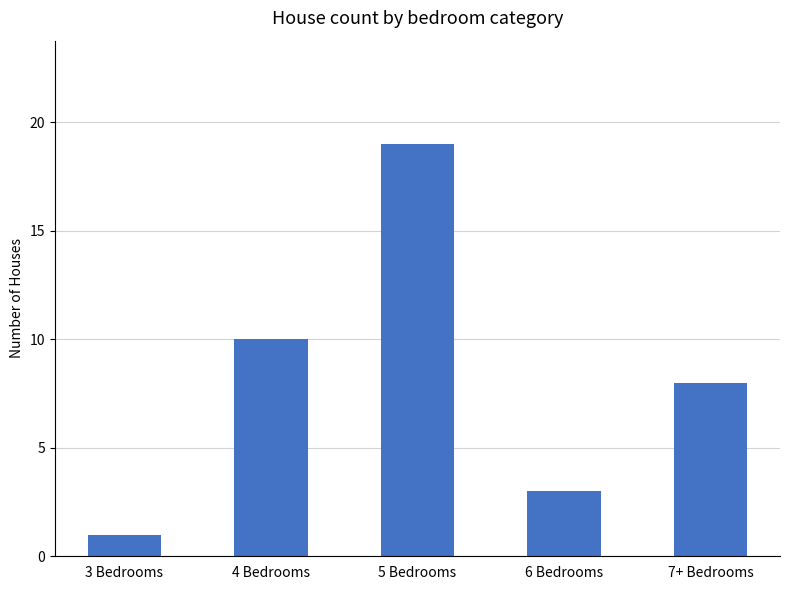

Approximately how many times larger is the value at 6 Bedrooms compared to 3 Bedrooms?

3.0